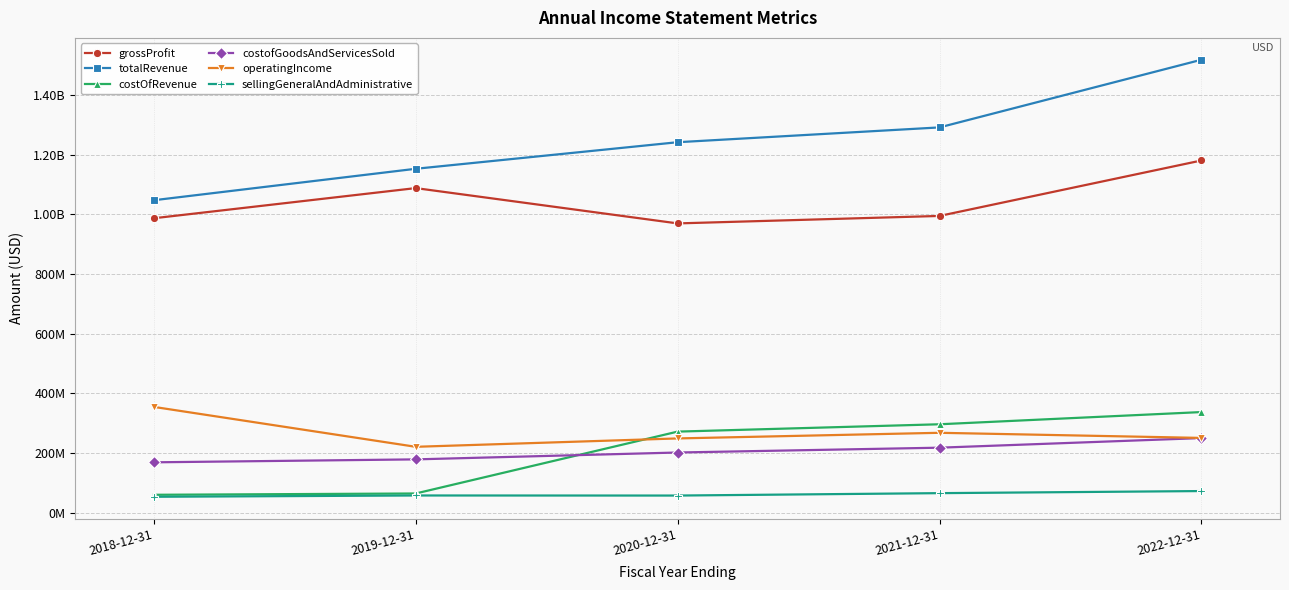

Reading left to right, extract all data points from this chart.

grossProfit: 986503000	1087494000	969241000	994247000	1179988000
totalRevenue: 1046859000	1152193000	1241165000	1290767000	1517386000
costOfRevenue: 60356000	64699000	271924000	296520000	337398000
costofGoodsAndServicesSold: 169078000	178947000	201944000	218094000	250310000
operatingIncome: 354718000	221057000	249103000	267968000	250814000
sellingGeneralAndAdministrative: 53683000	58033000	57785000	65841000	72844000